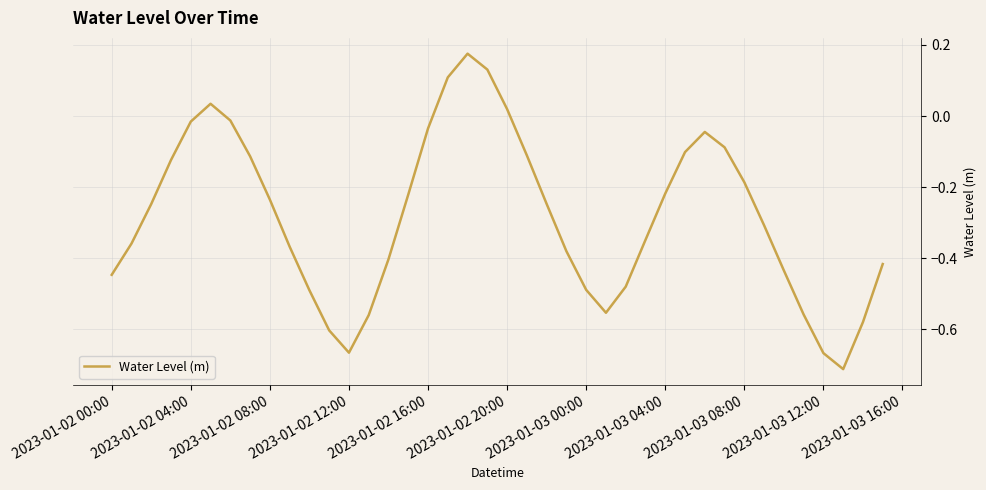

What is the difference between the maximum and minimum values?

0.9